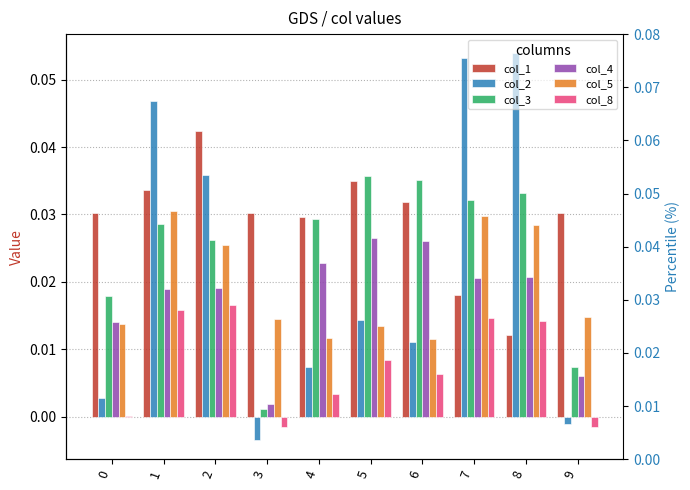

What is the difference between the maximum and second lowest values in the col_2 series?

0.1